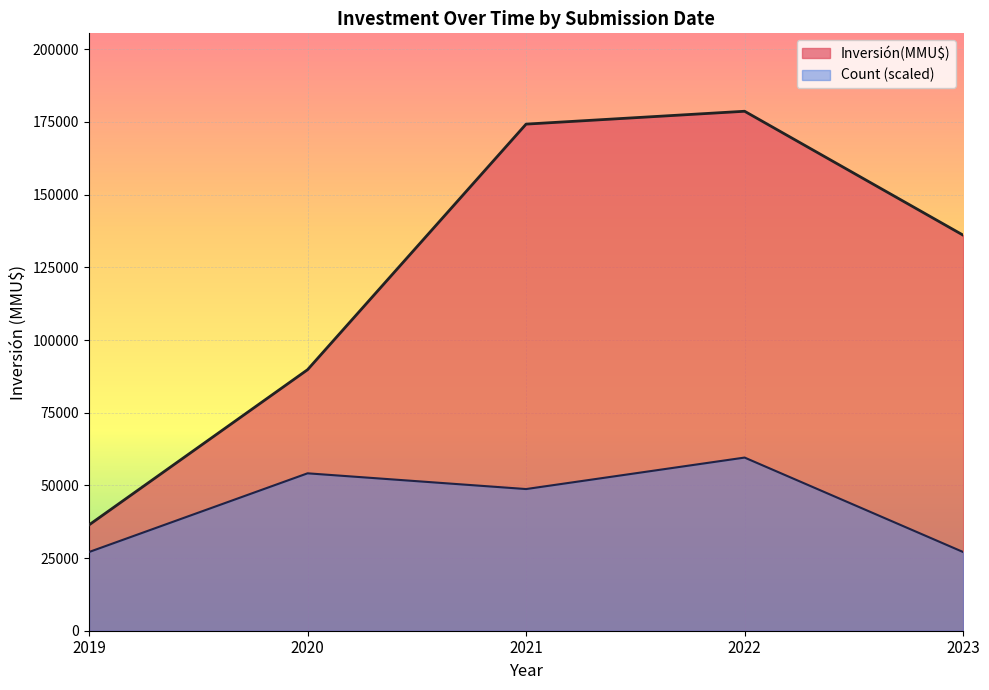

Rank the series by their maximum value, from lowest to highest.

Count (scaled), Inversión(MMU$)